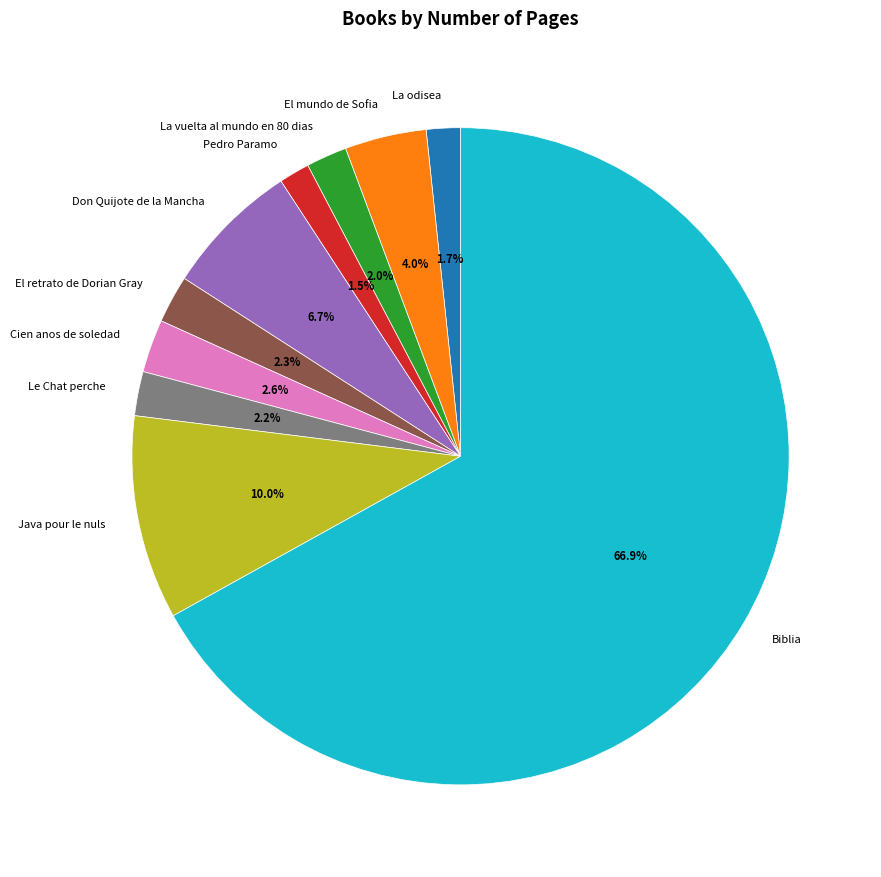

Is there any slice that represents more than half of the pie?

Yes